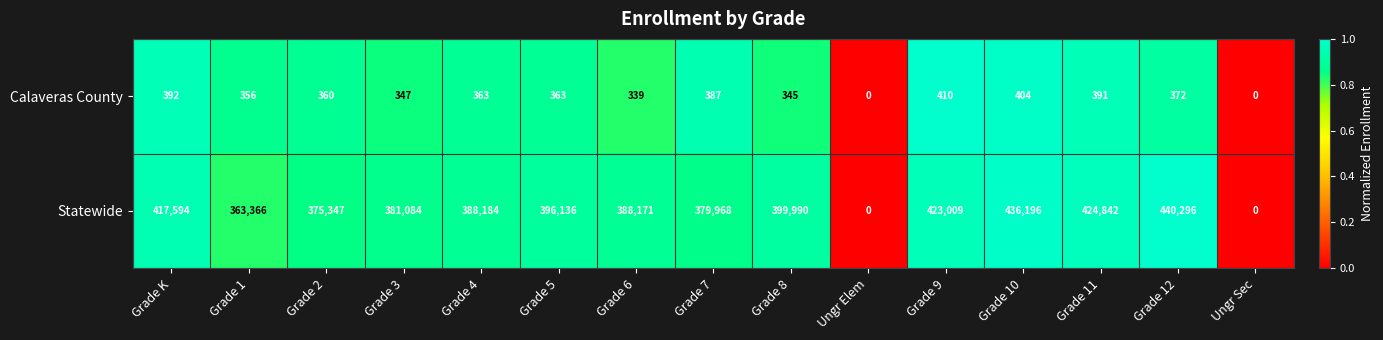

Which series has the widest spread of values?

Statewide